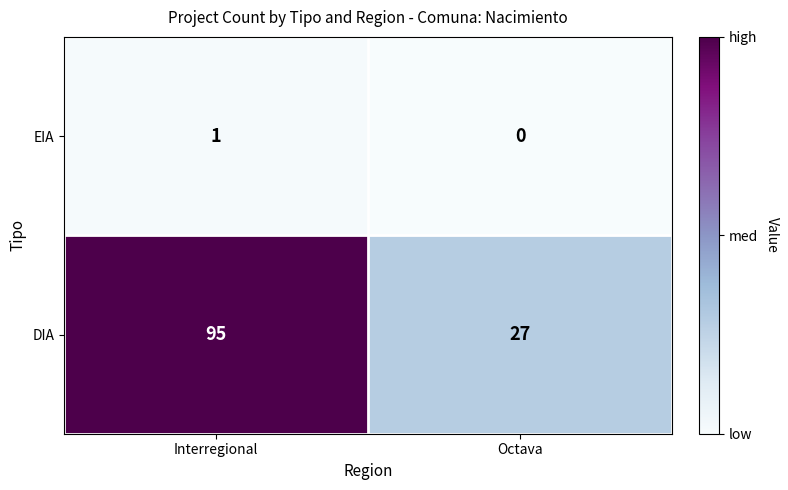

How many series are shown in this chart?

2